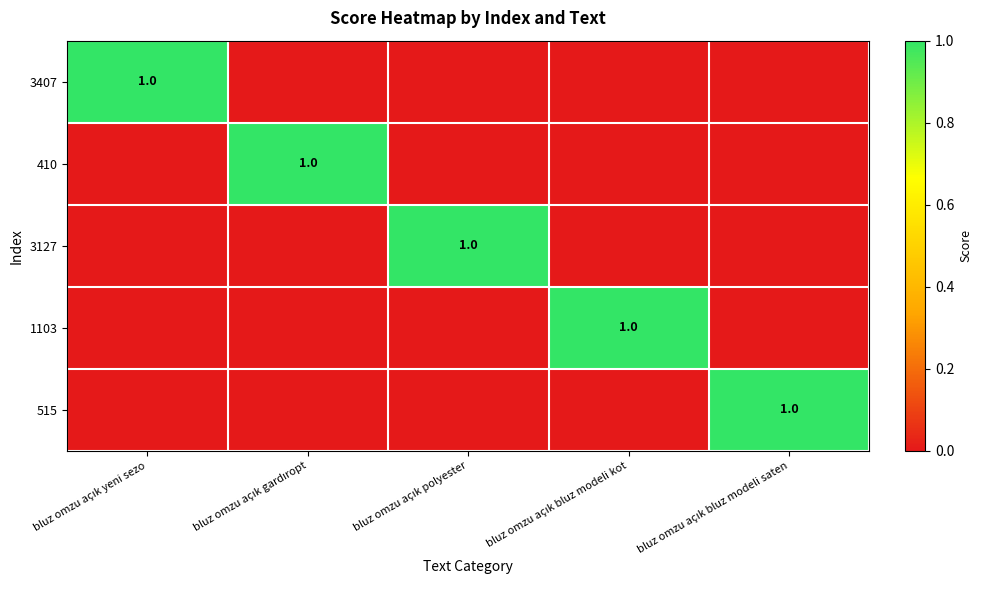

At how many categories does at least one series exceed 0?

5